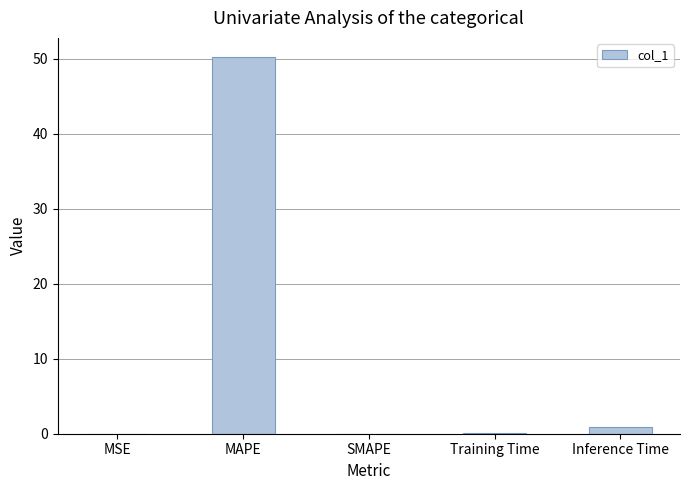

What is the average value?

10.3